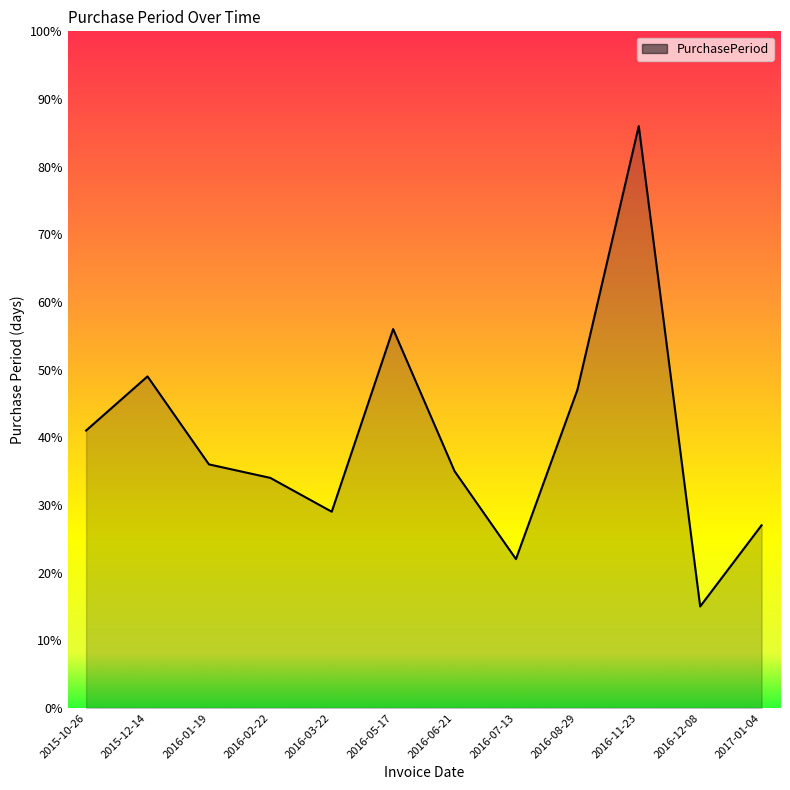

What position from the right is 2016-08-29?

4